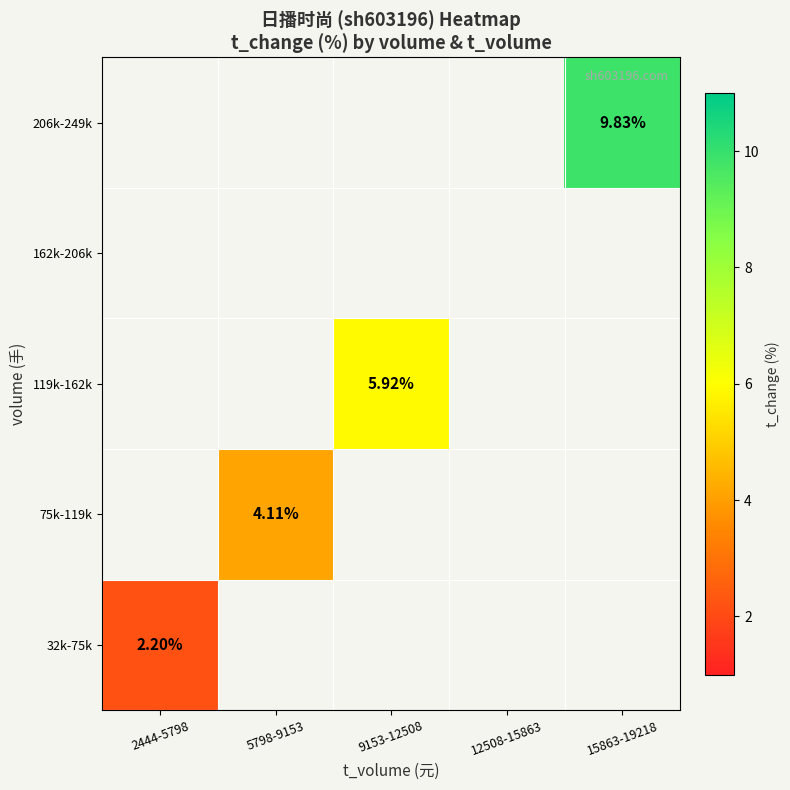

At which label is 32k-75k closest to 2?

2444-5798